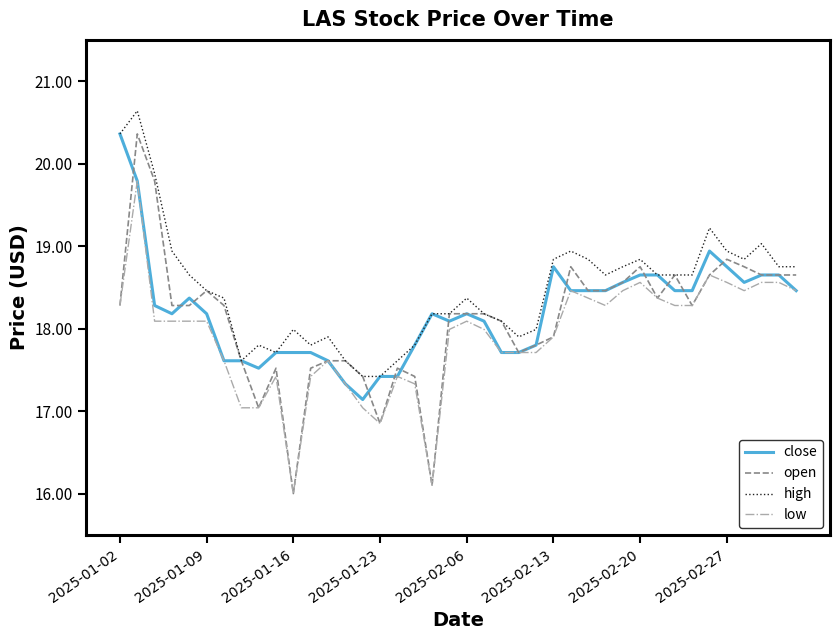

Which series has the largest total across all categories?

high